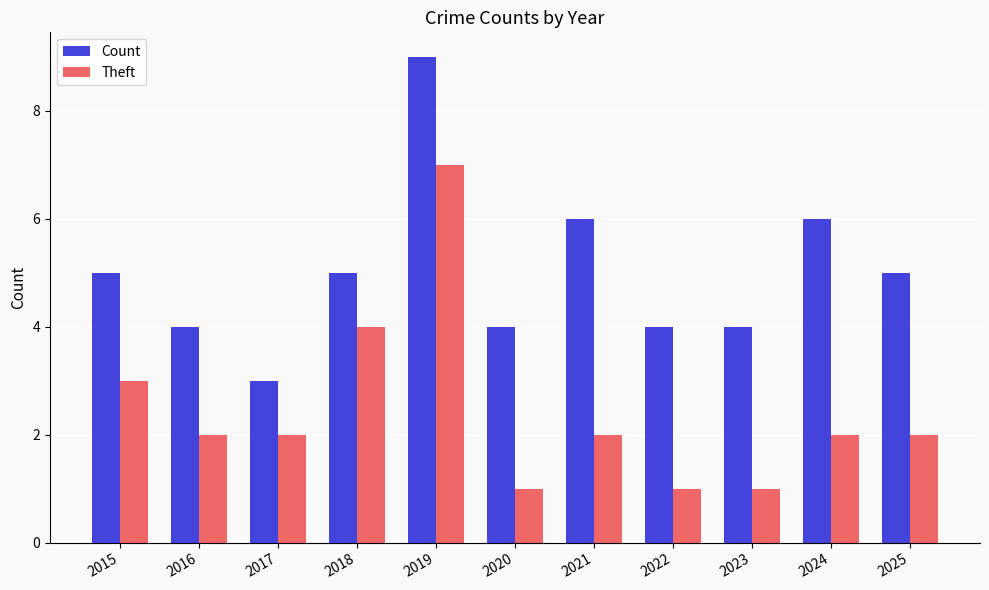

Between 2016 and 2023, which series saw the biggest shift?

Theft